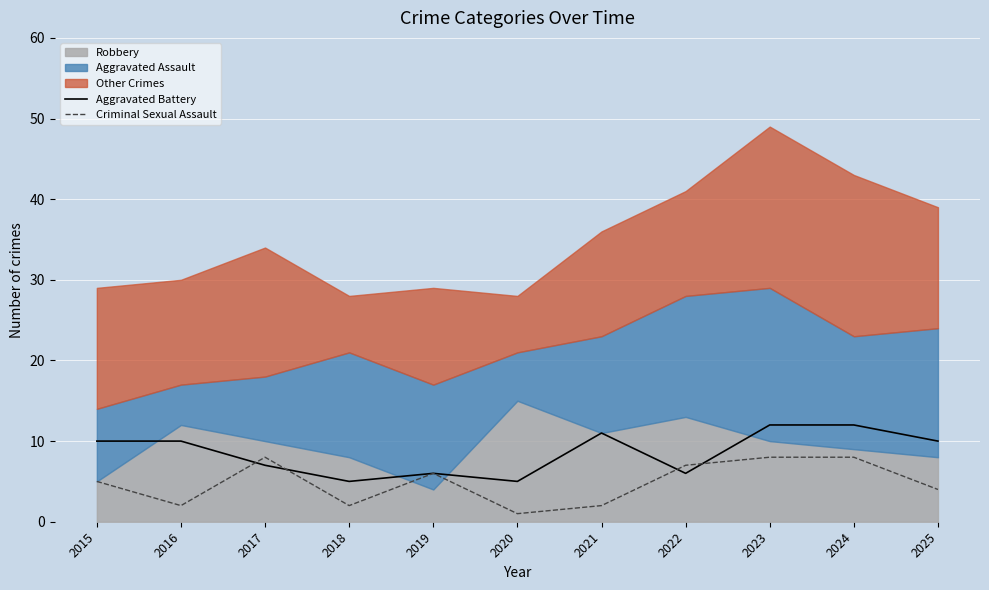

Which category has the lowest value across all series?

2020